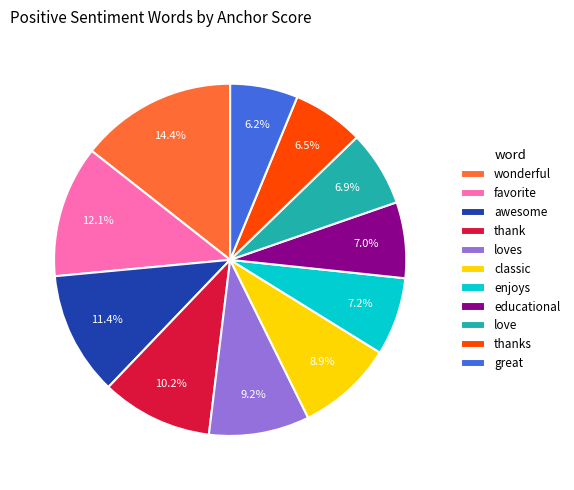

The awesome slice represents 11% of the pie. True or false?

True